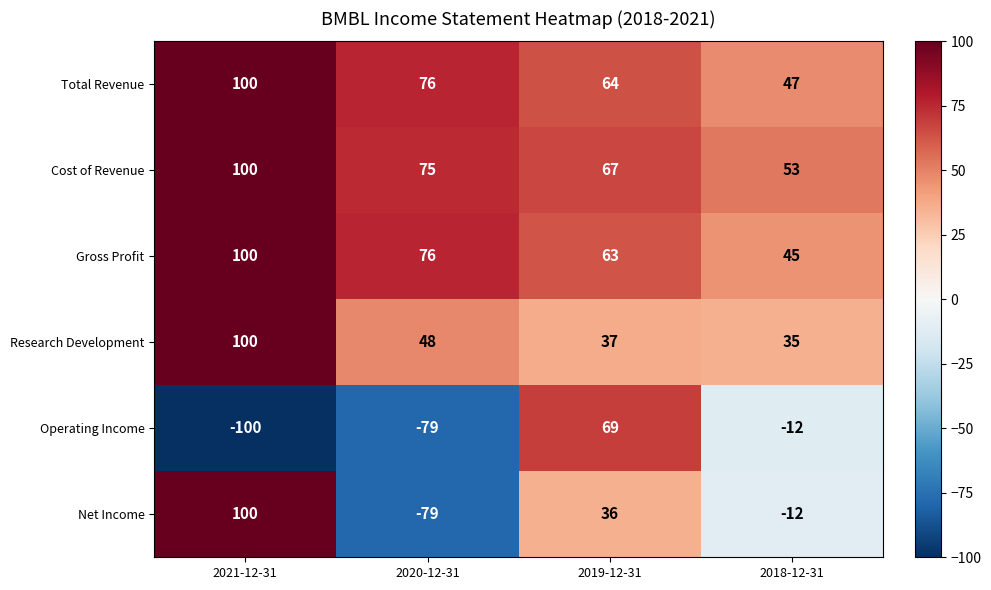

What is the difference between the Gross Profit values at 2021-12-31 and 2020-12-31?

24